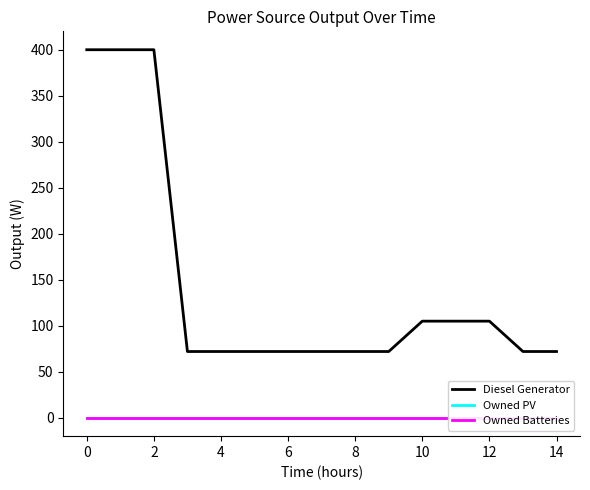

True or false: Owned PV has a value of 0 at 0.

True